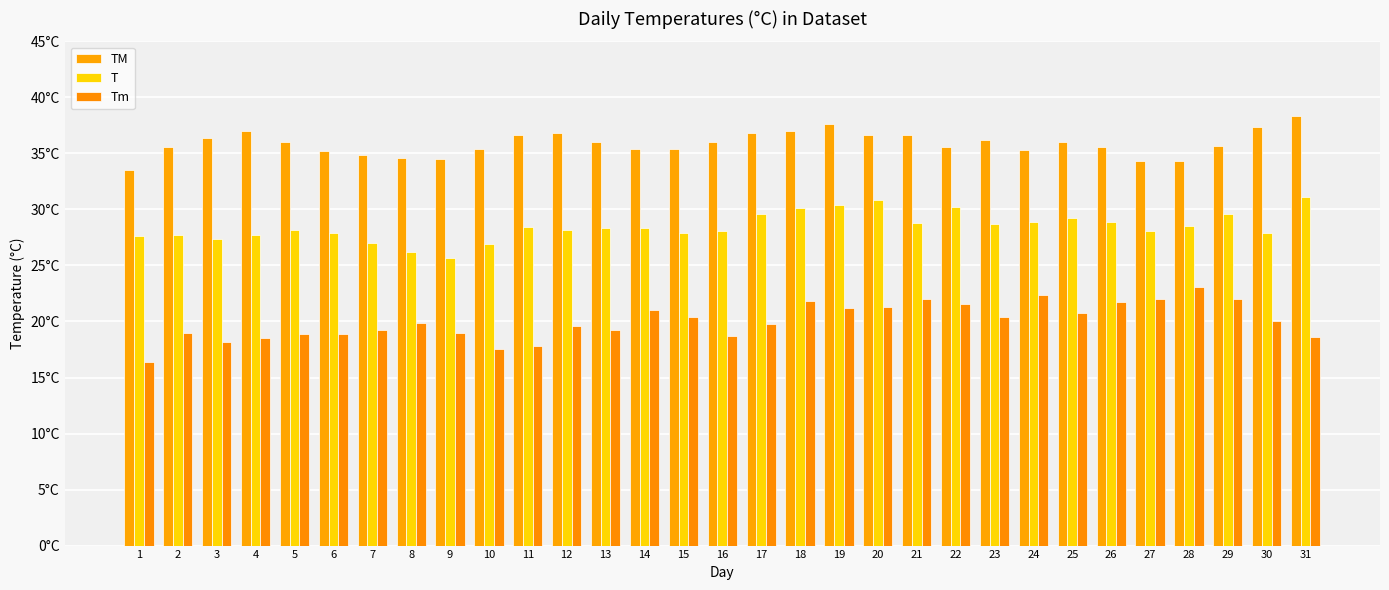

At which label is T closest to 28?

6